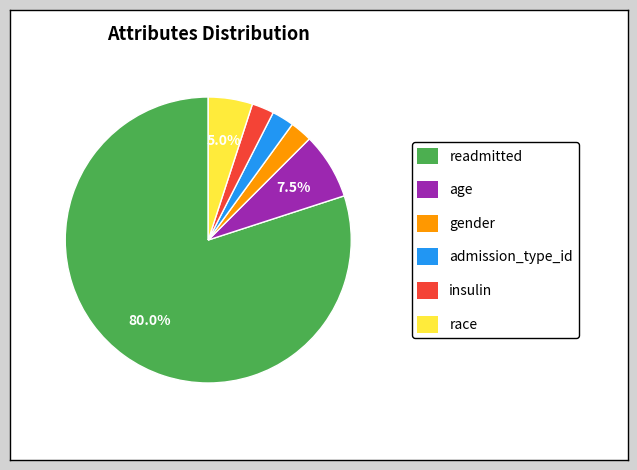

Is there a majority slice in this chart?

Yes